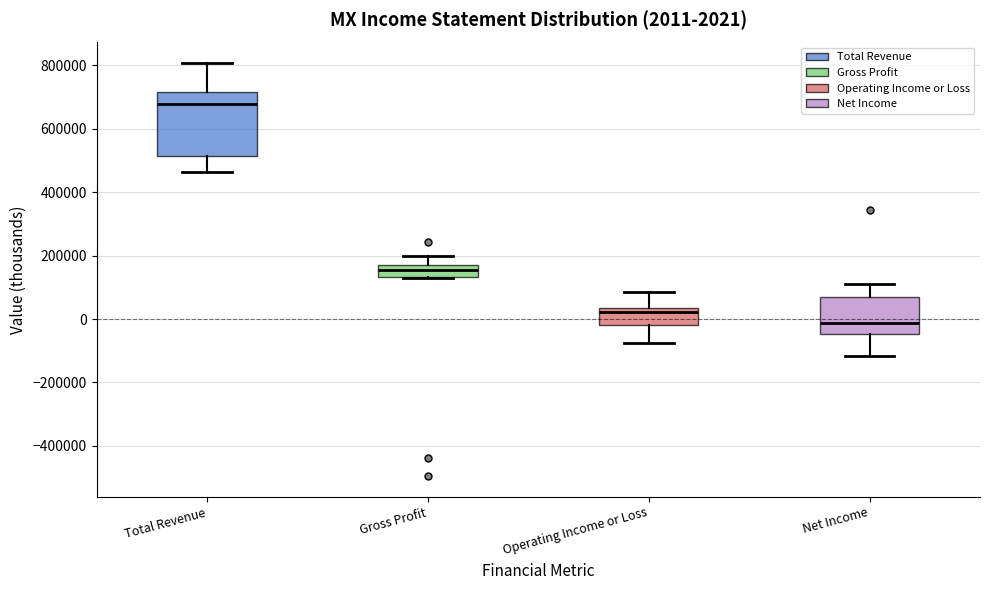

Comparing the boxes themselves (not the whiskers), which one is the tallest?

Total Revenue